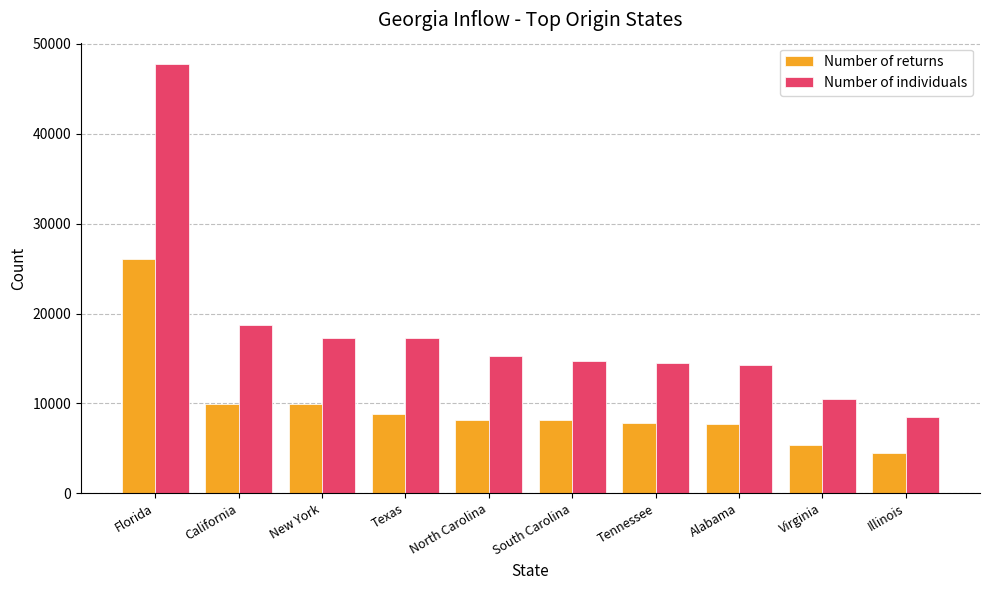

The value of Number of returns at Tennessee is 7810. True or false?

True